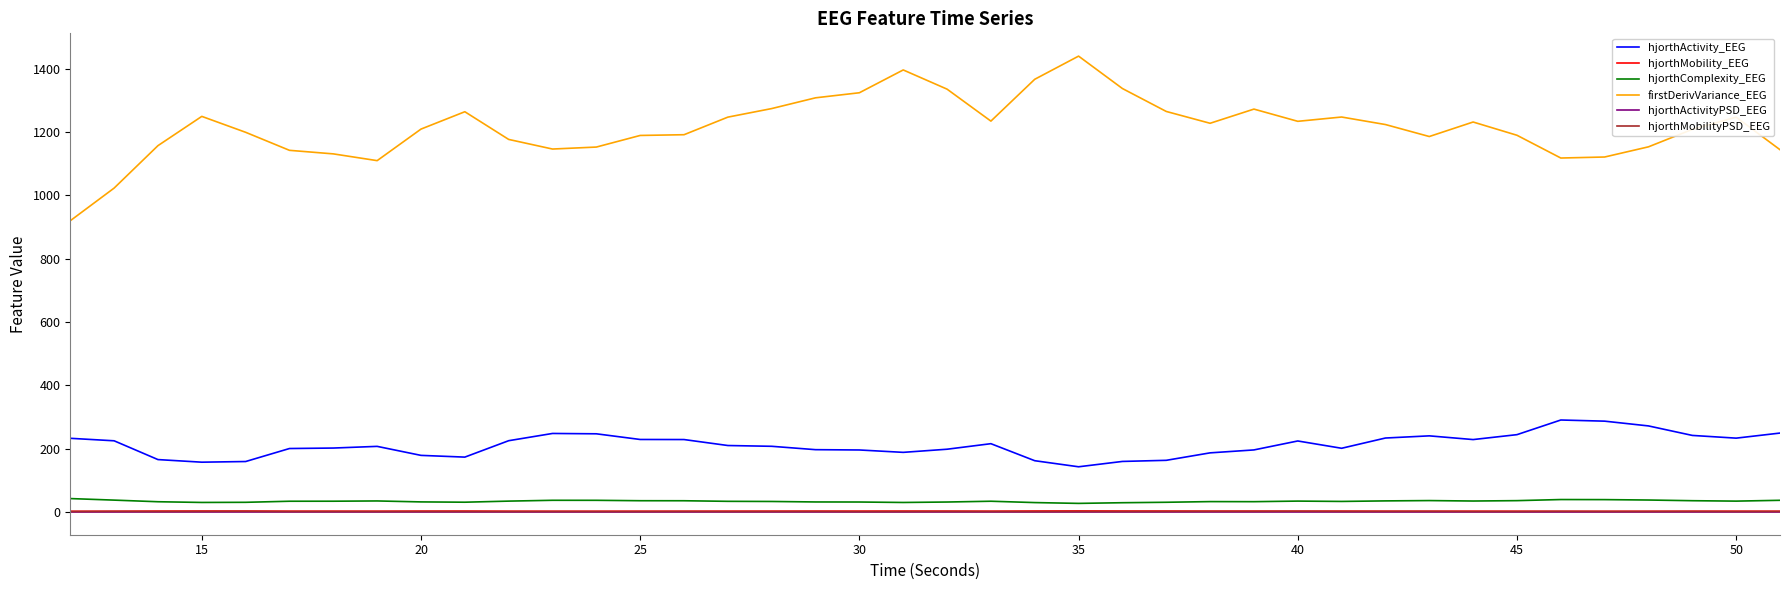

Which series has the largest range (max minus min)?

firstDerivVariance_EEG